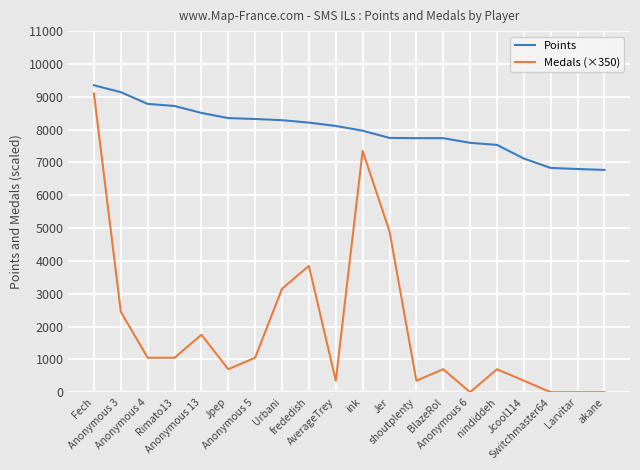

At BlazeRol, list the series in order from largest to smallest.

Points, Medals (×350)